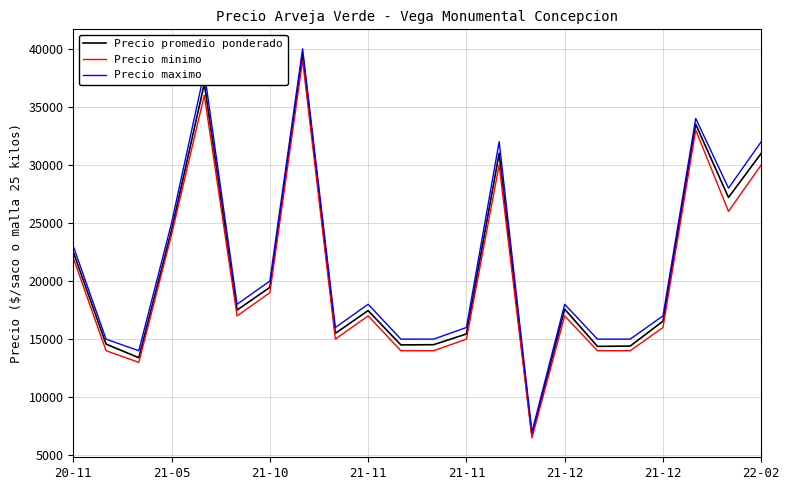

What is the highest value of the Precio promedio ponderado series?

39600